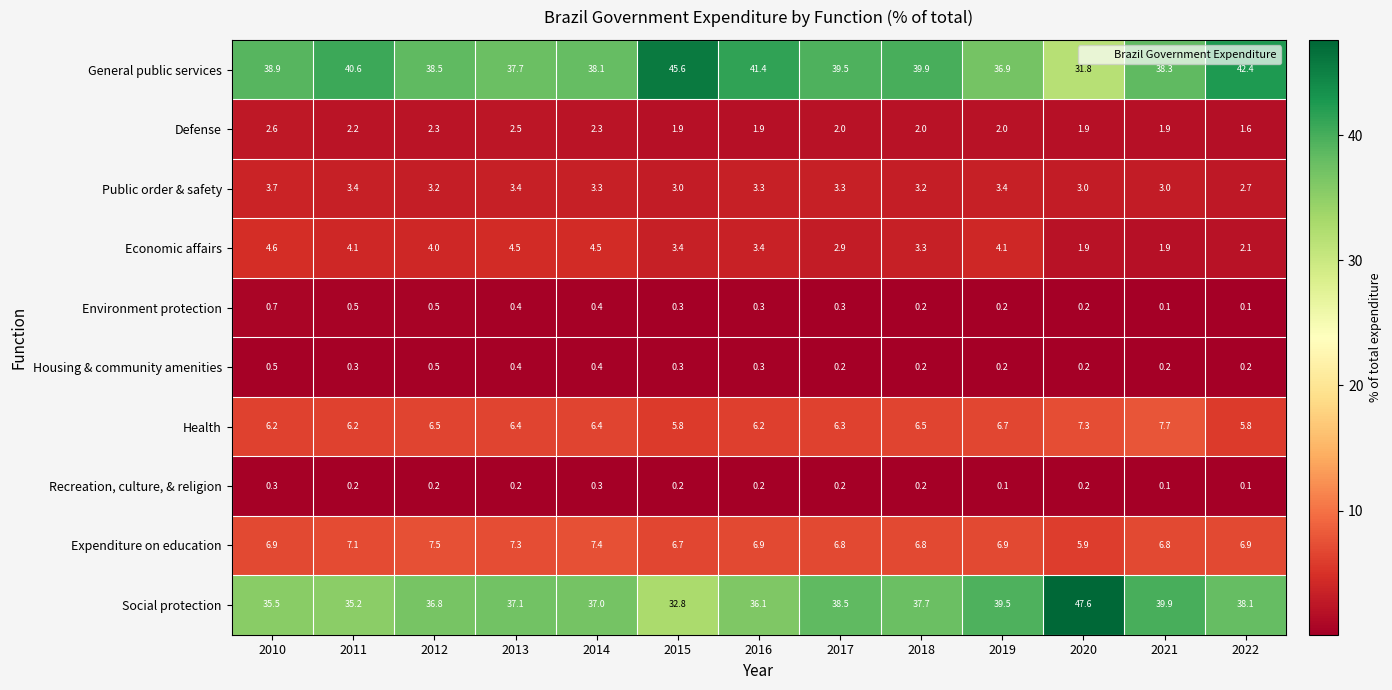

How many values in the Defense series are below 2?

5